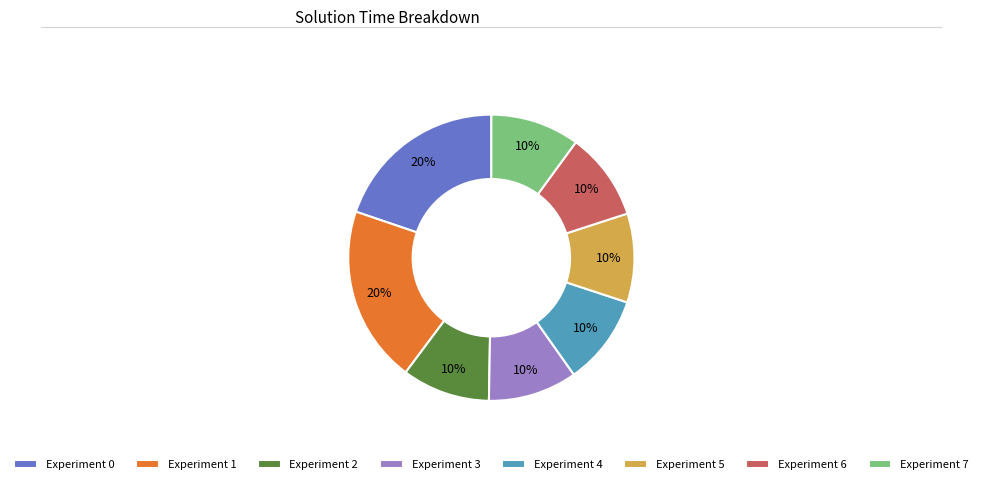

Does any single category account for the majority?

No